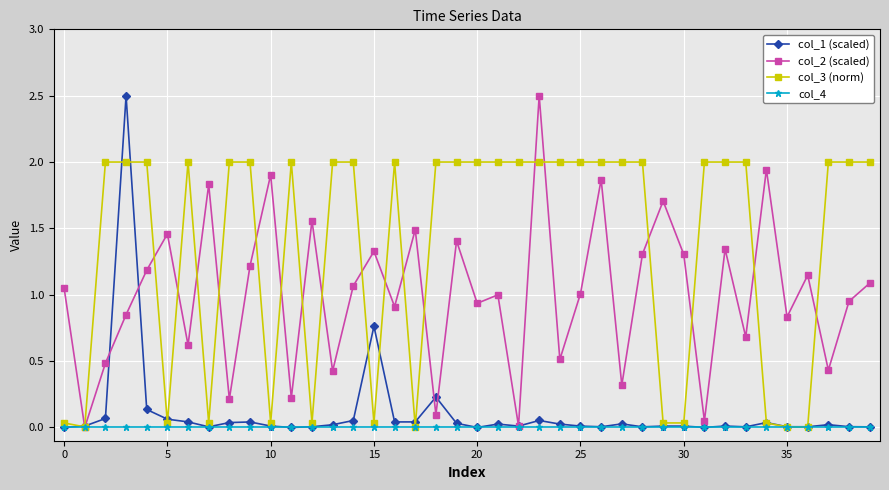

What are all the series names shown in the legend?

col_1 (scaled), col_2 (scaled), col_3 (norm), col_4